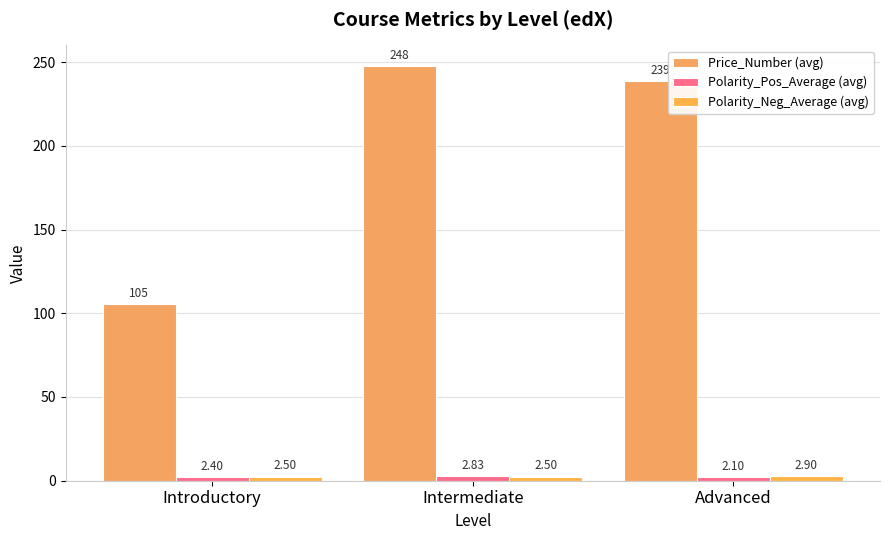

Reading right to left, transcribe all the data shown in this chart.

Price_Number (avg): 238.9	247.6	105.4
Polarity_Pos_Average (avg): 2.1	2.8	2.4
Polarity_Neg_Average (avg): 2.9	2.5	2.5